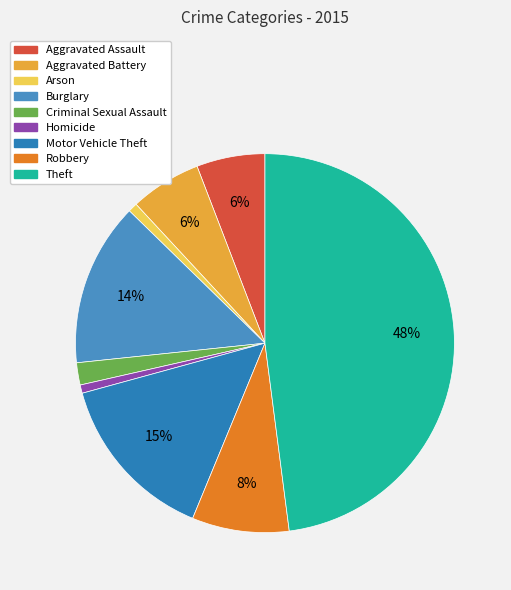

Is it true that Homicide is 11% of the pie?

False